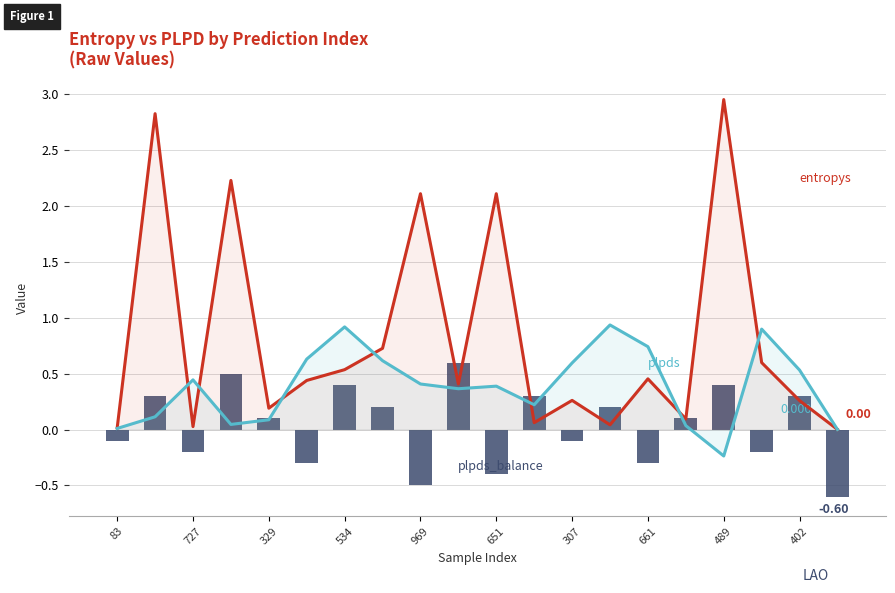

How many data points in plpds_balance are above 0?

11